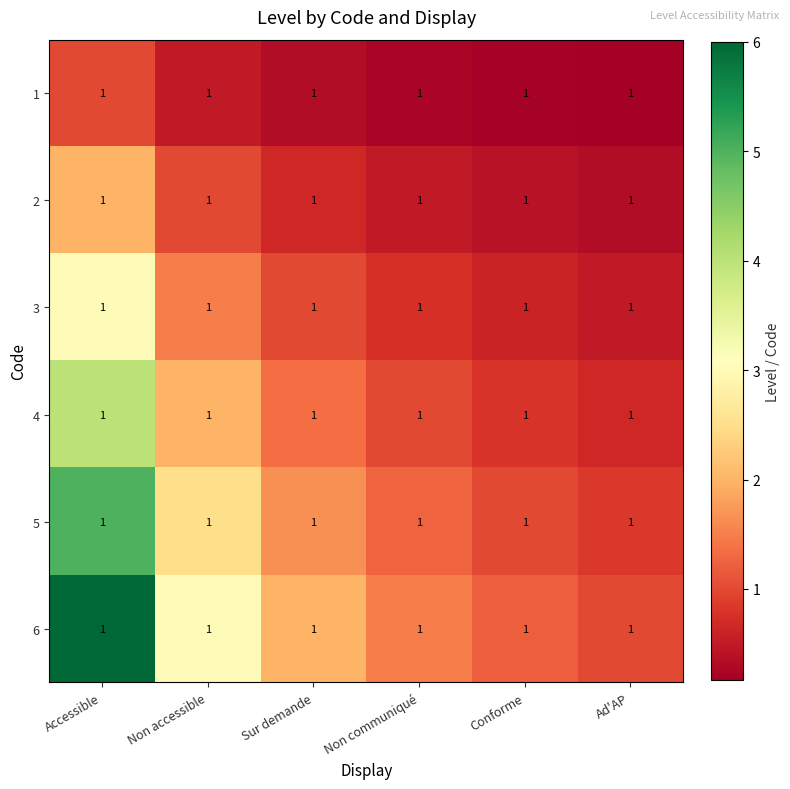

What is the minimum value shown in the chart?

0.2